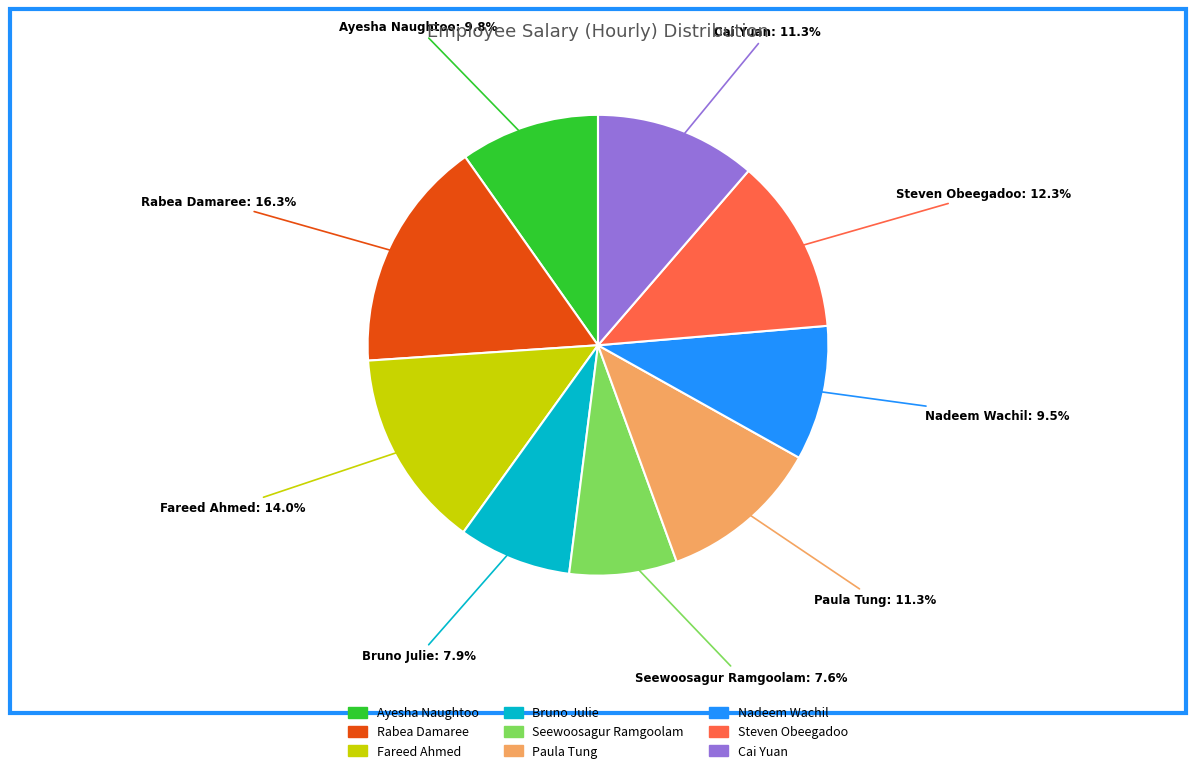

Does Seewoosagur Ramgoolam account for over 50% of the chart?

No